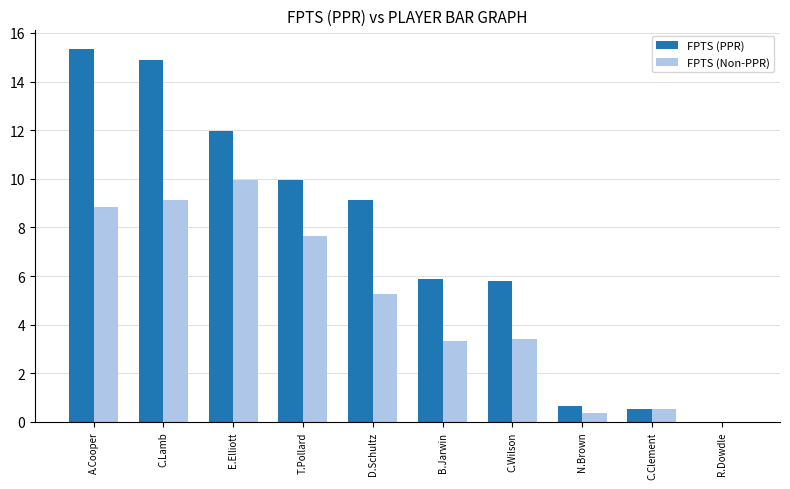

How many values in FPTS (Non-PPR) are above zero?

9